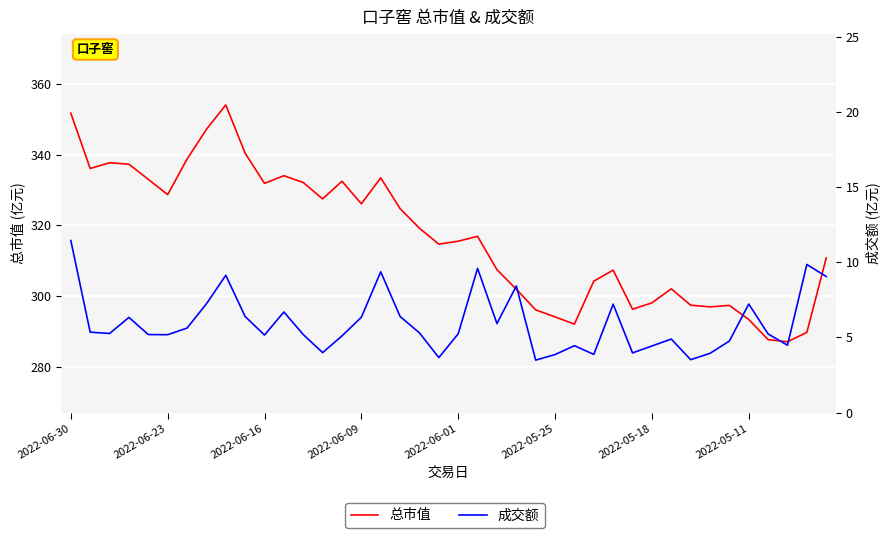

Between 12 and 33, which is larger?

12